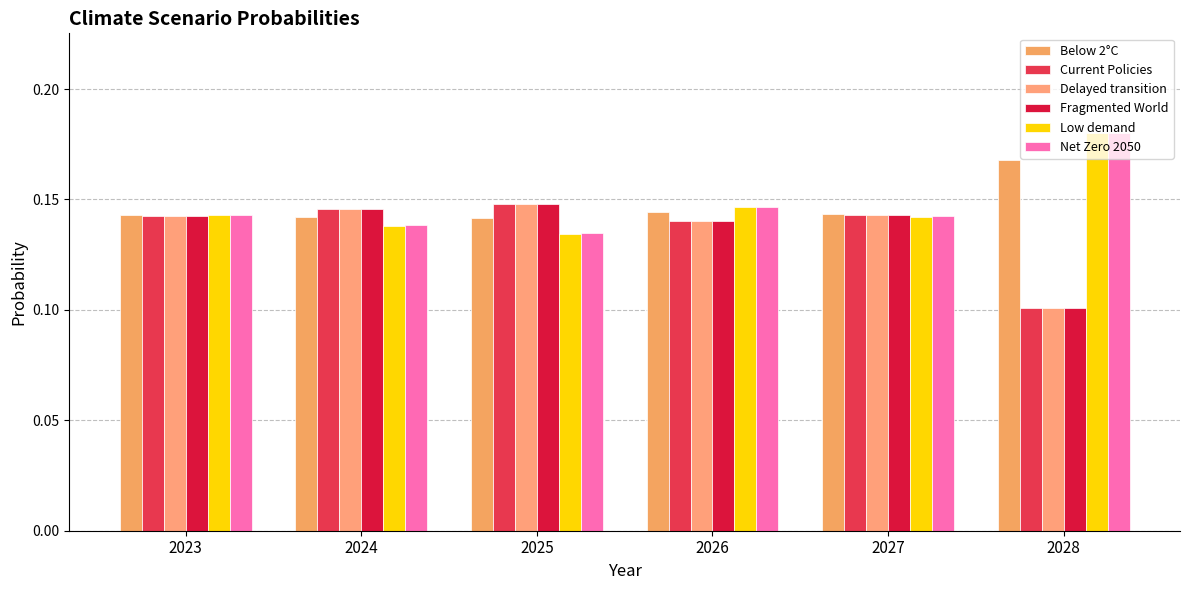

Is the value of Low demand at 2023 greater than the value of Fragmented World at 2028?

Yes